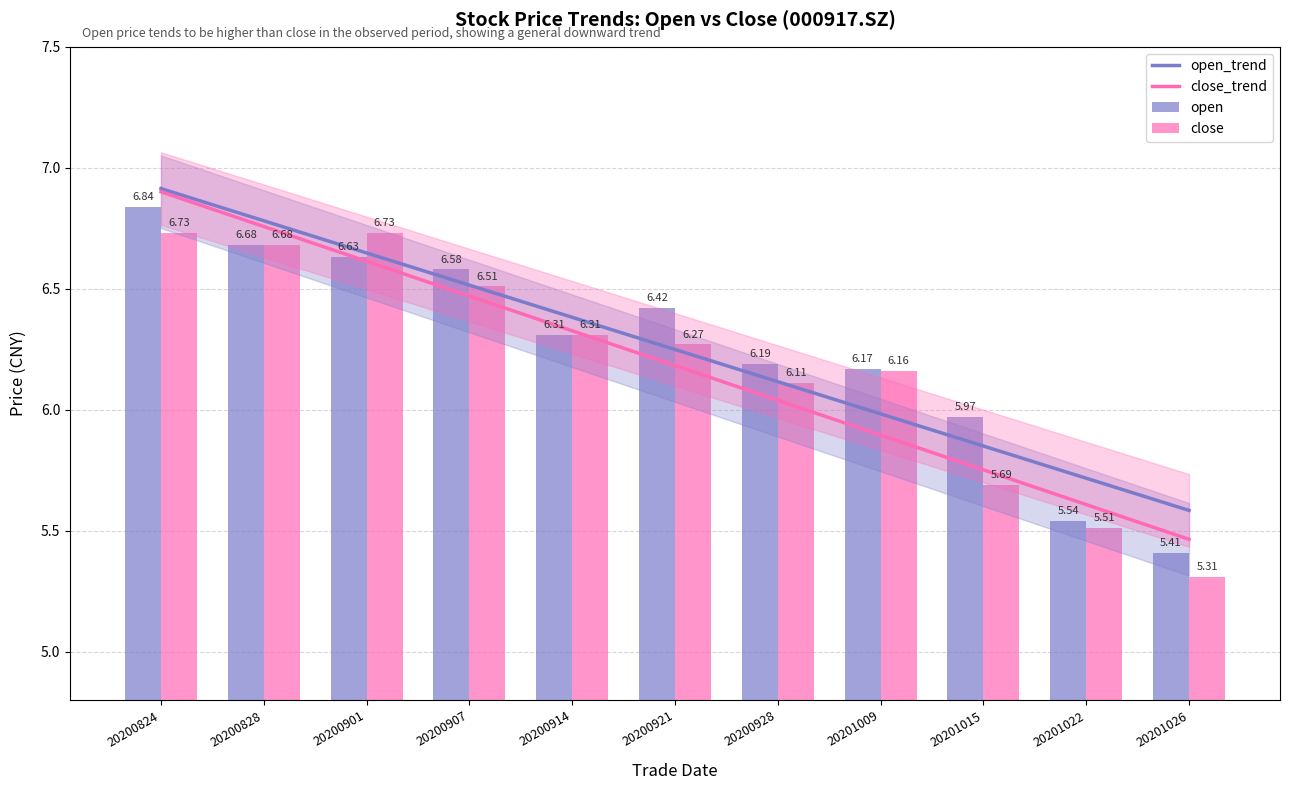

At which label does close_trend reach its minimum?

20201026